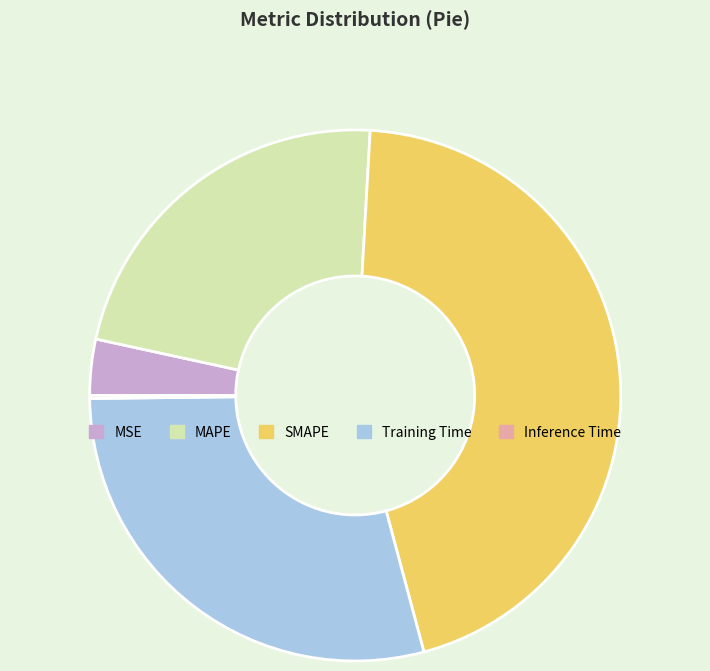

Do MAPE and MSE together represent more than half of the pie?

No